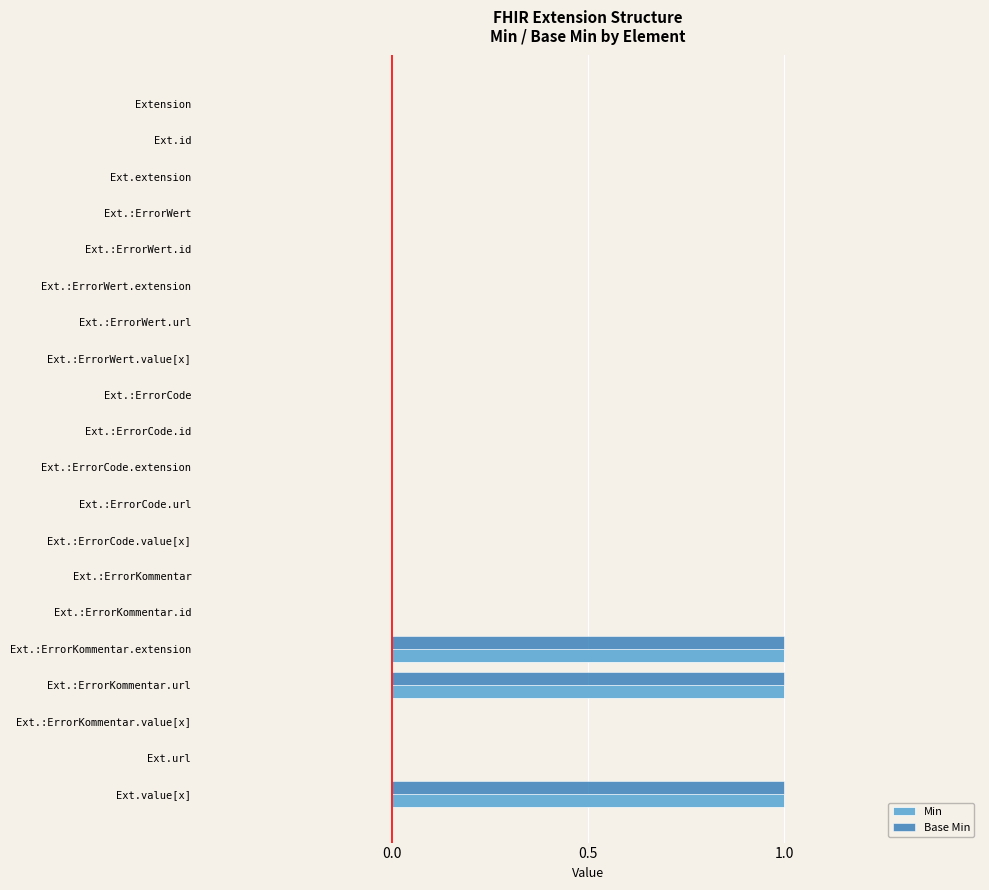

Count the number of categories in the chart.

20